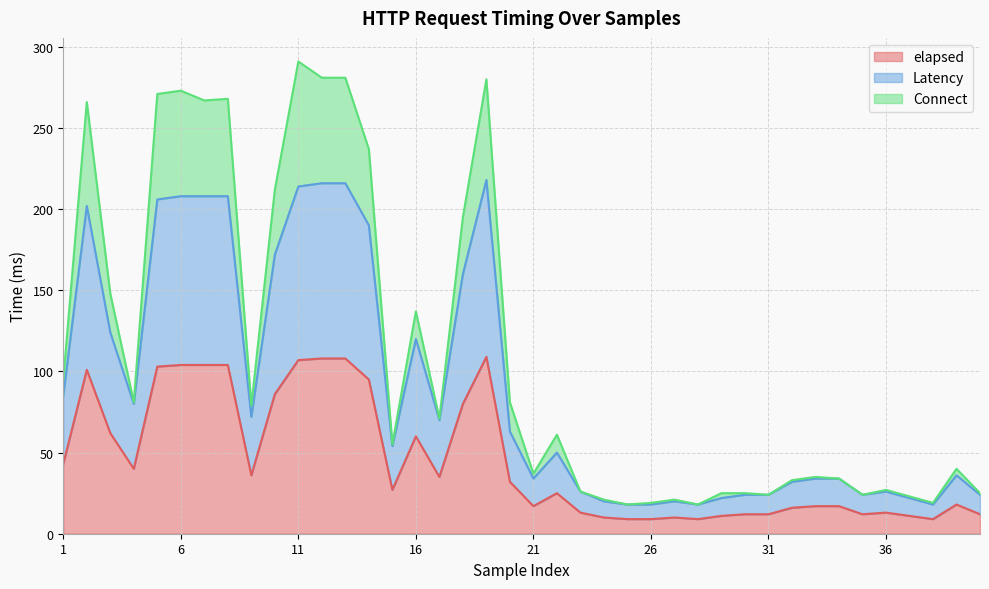

At 22, list the series in order from largest to smallest.

Connect, Latency, elapsed